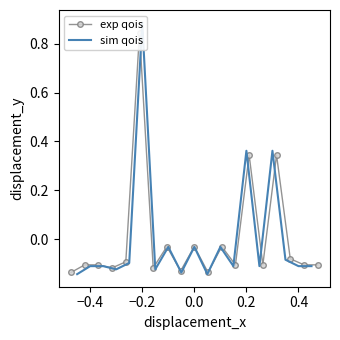

The value of exp qois at 18 is -0.0. True or false?

False